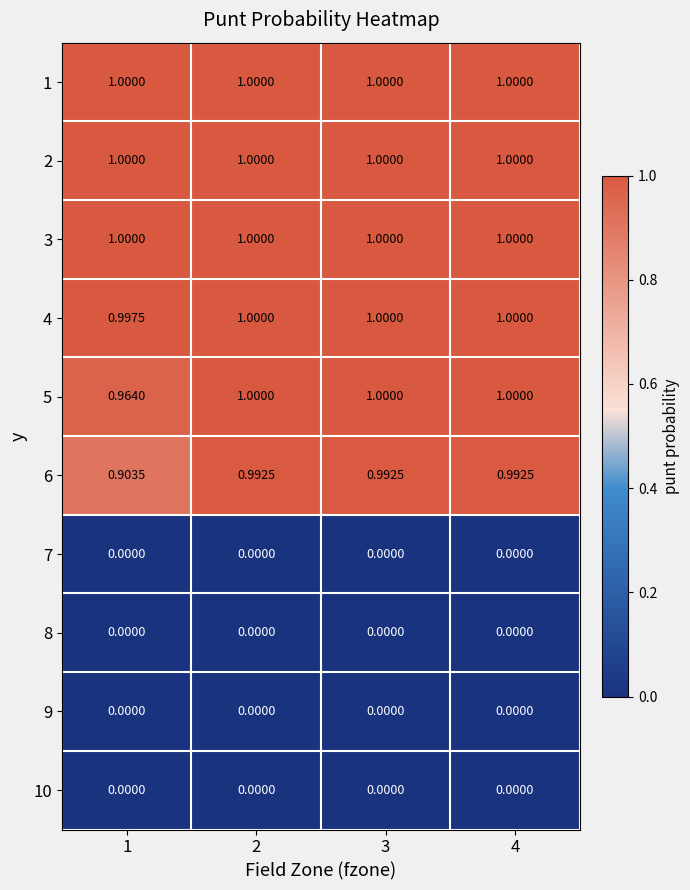

Is the value of 8 at 3 greater than the value of 5 at 4?

No